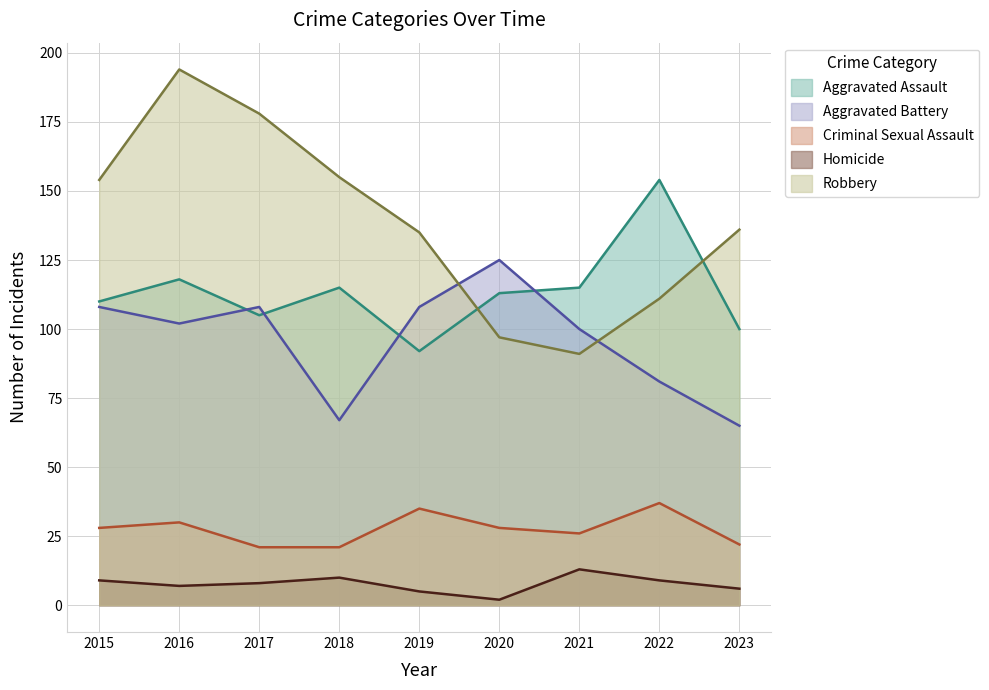

True or false: Robbery and Criminal Sexual Assault cross at least once.

False